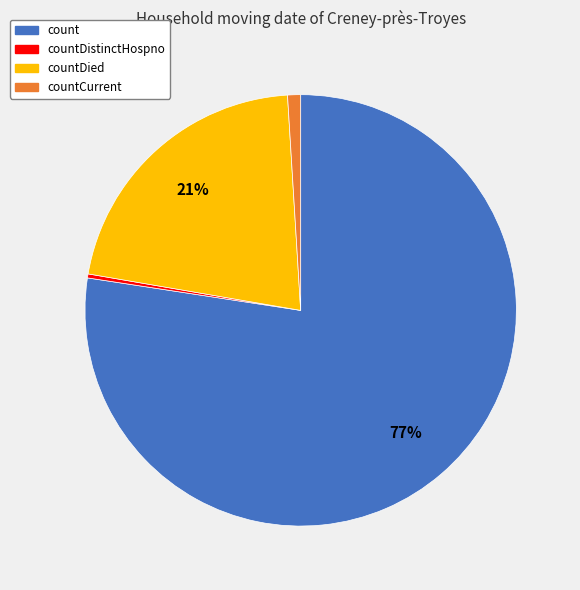

How many segments does this pie chart have?

4